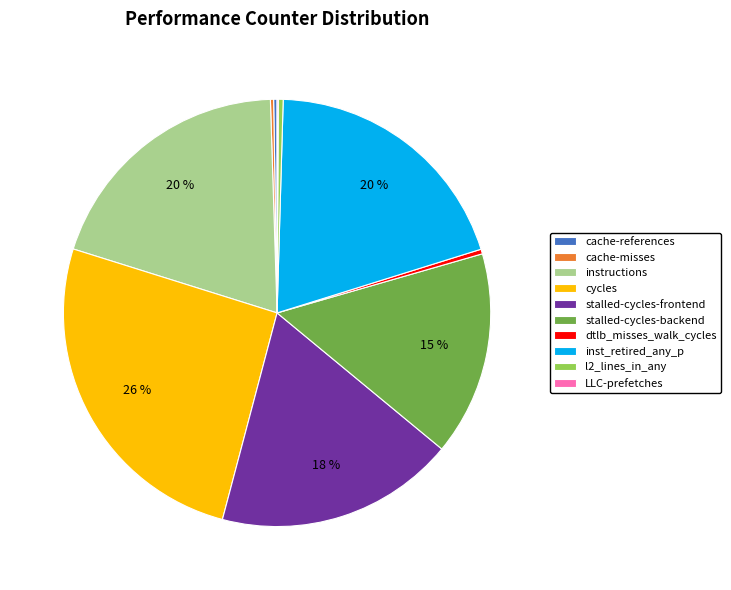

Is the sum of inst_retired_any_p and instructions greater than half?

No